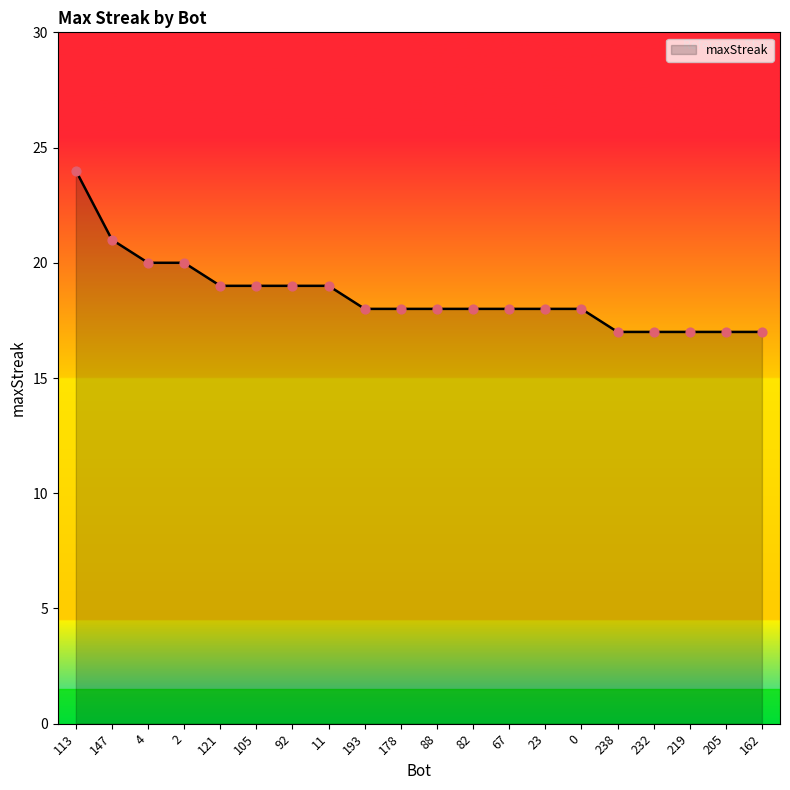

What is the change in value from 121 to 162?

-2